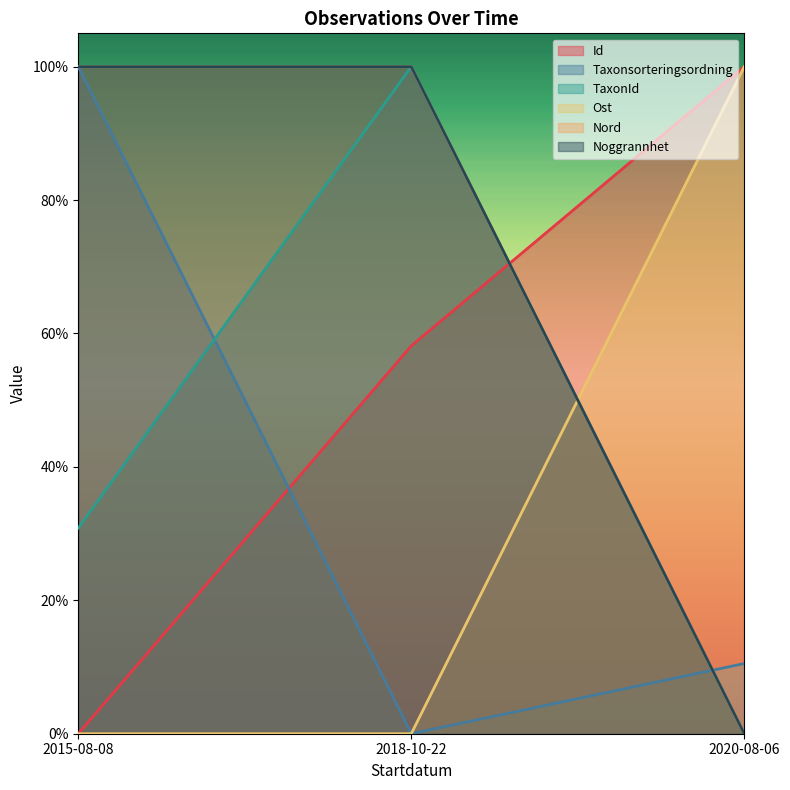

How many series are shown in this chart?

6